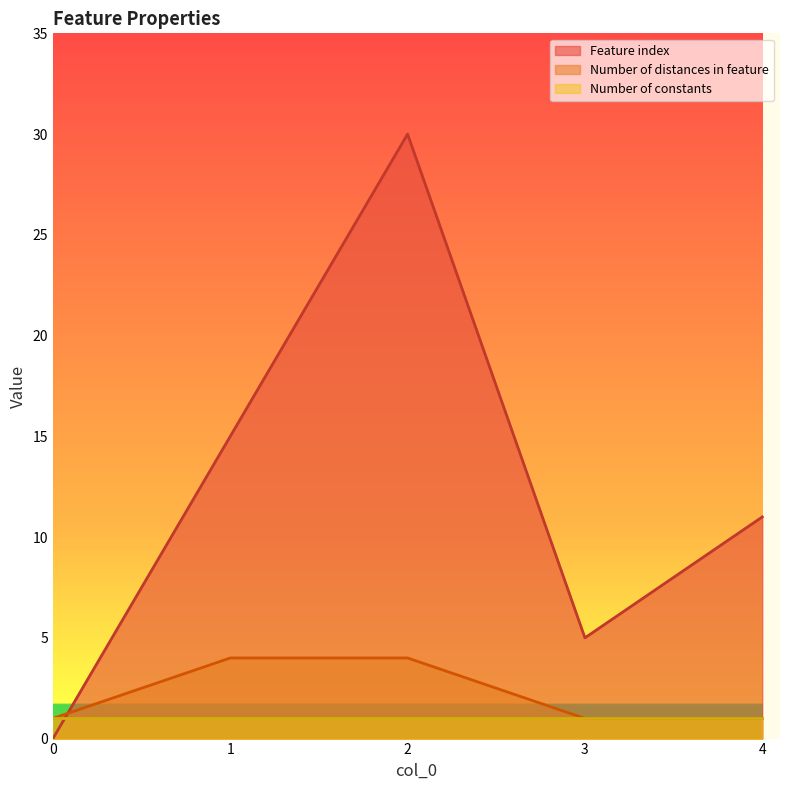

What is the total value across all series at 4?

13